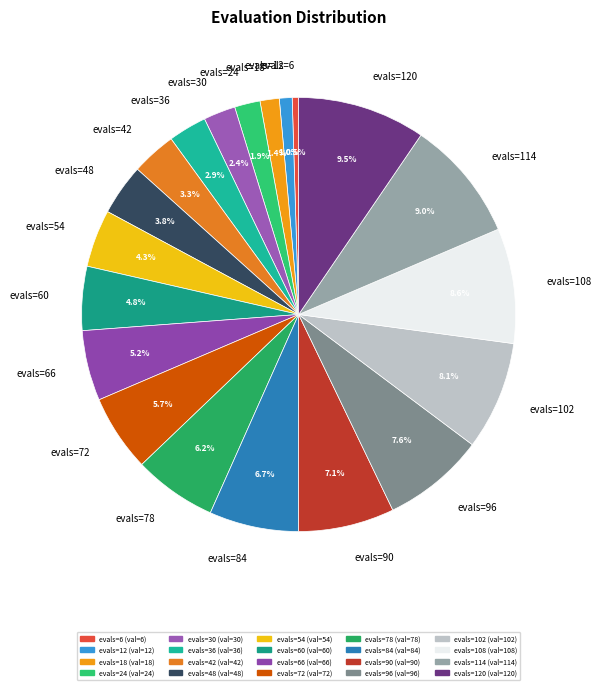

What is the ratio of the value at evals=120 to the value at evals=114?

1.1